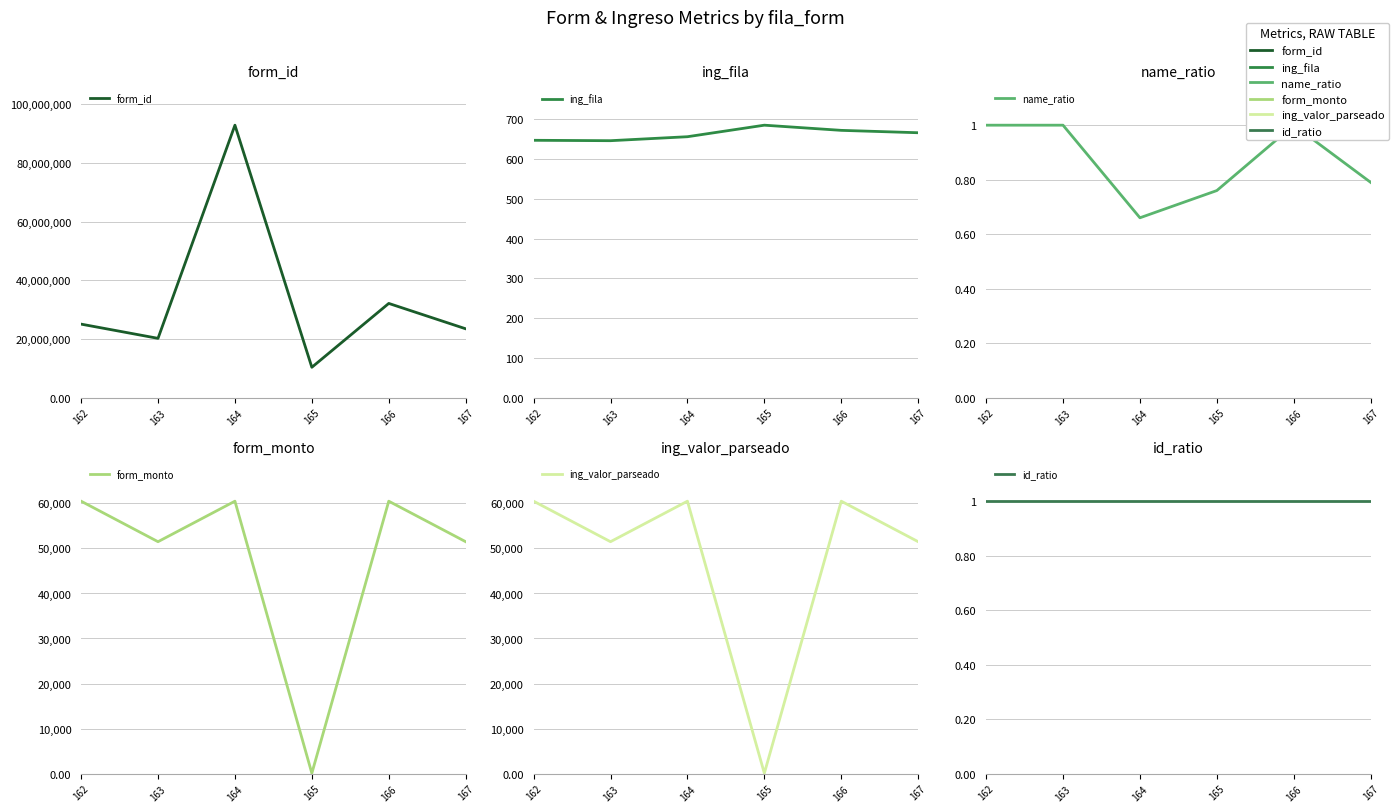

Reading left to right, extract all data points from this chart.

form_id: 25029838.0	20181755.0	92856391.0	10316952.0	32087101.0	23440925.0
ing_fila: 647.0	646.0	656.0	685.0	672.0	666.0
name_ratio: 1.0	1.0	0.7	0.8	1.0	0.8
form_monto: 60500.0	51500.0	60500.0	64.0	60500.0	51500.0
ing_valor_parseado: 60500.0	51500.0	60500.0	64.0	60500.0	51500.0
id_ratio: 1.0	1.0	1.0	1.0	1.0	1.0